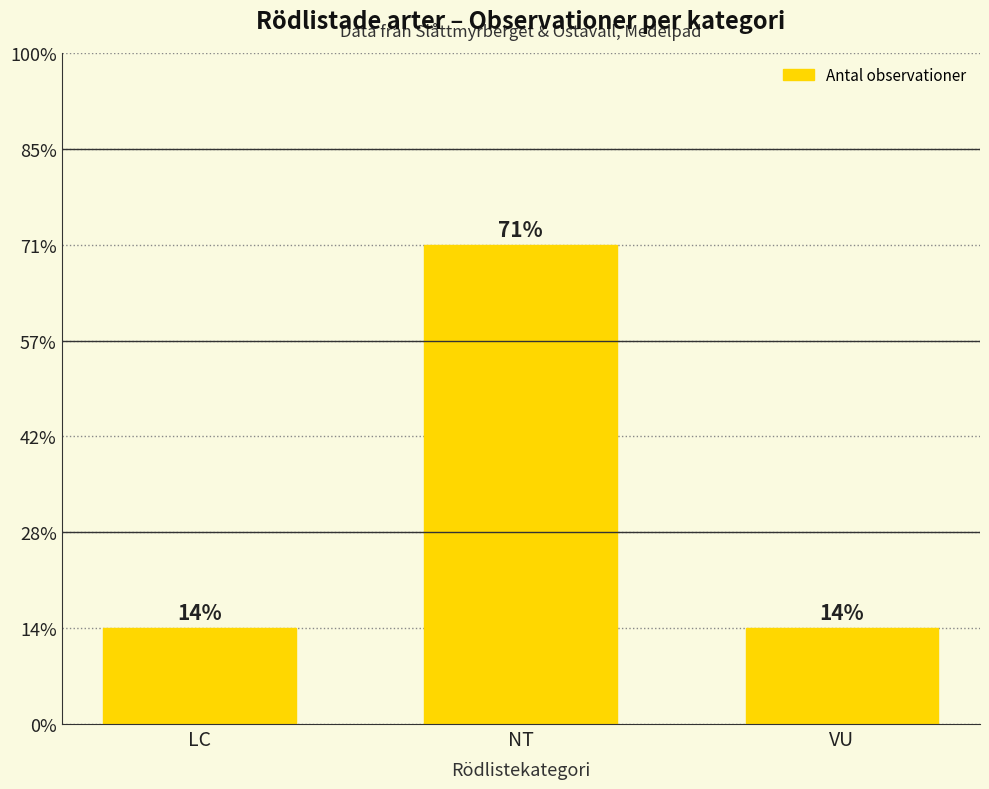

Are the bars horizontal?

No